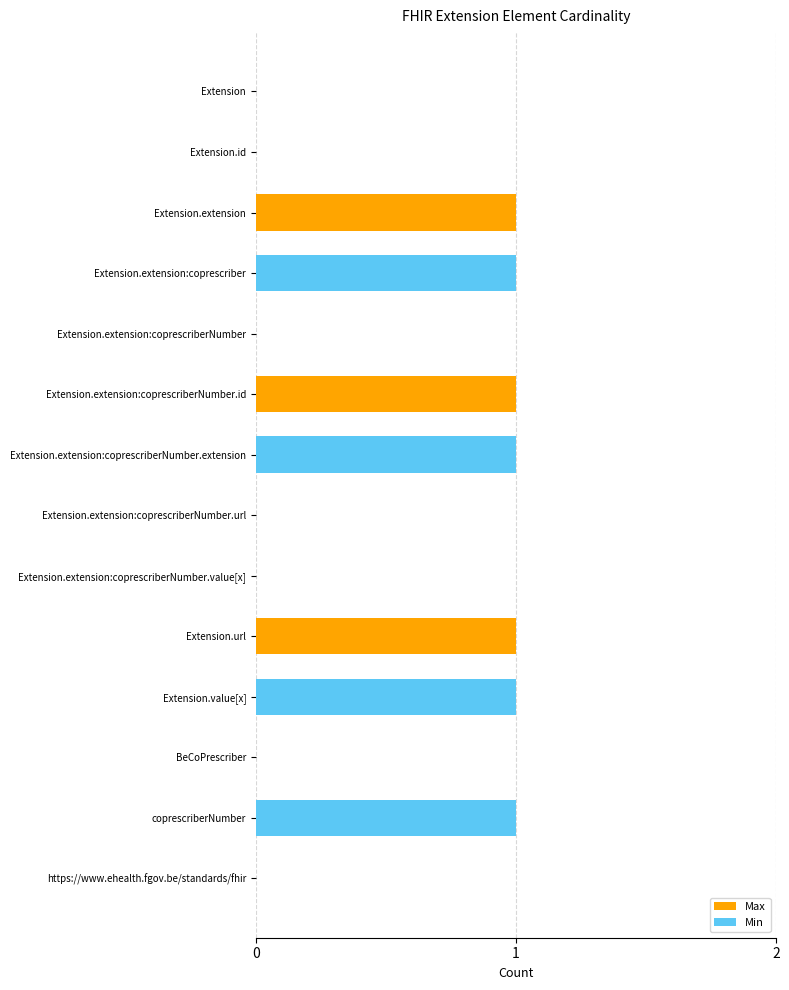

How many bars are there in total?

28